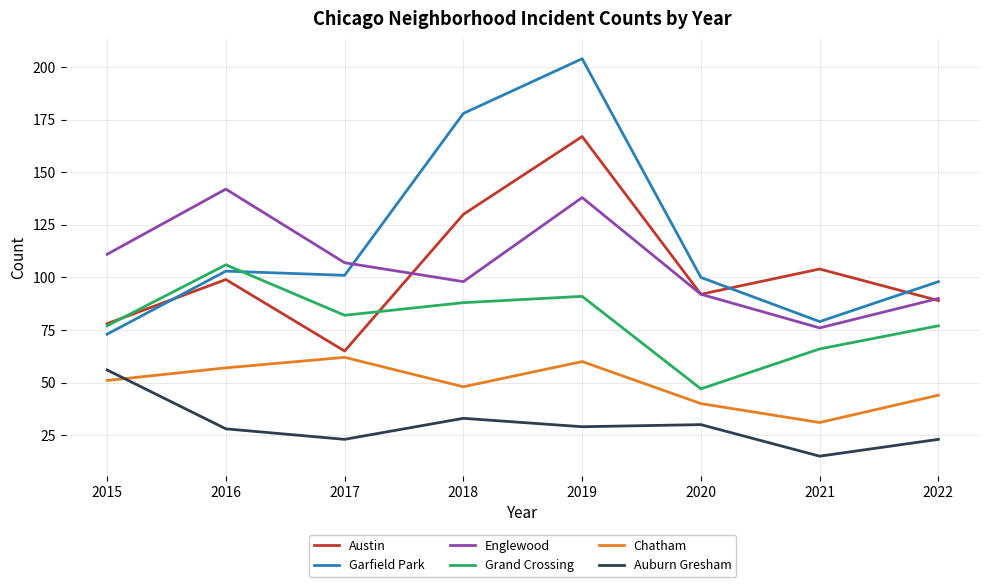

Which series changed the most between 2017 and 2019?

Garfield Park